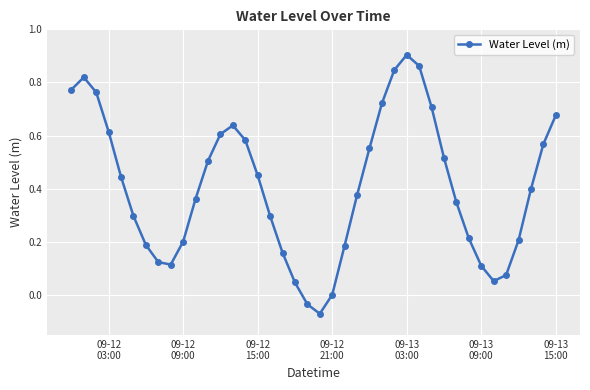

What is the sum of all values?

16.2